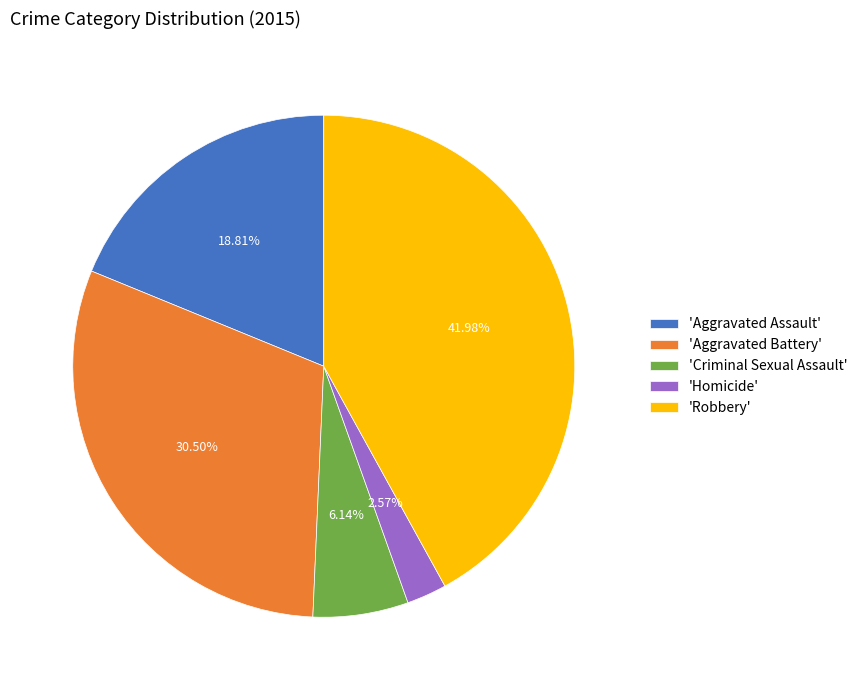

Rank the categories by value from highest to lowest.

'Robbery', 'Aggravated Battery', 'Aggravated Assault', 'Criminal Sexual Assault', 'Homicide'